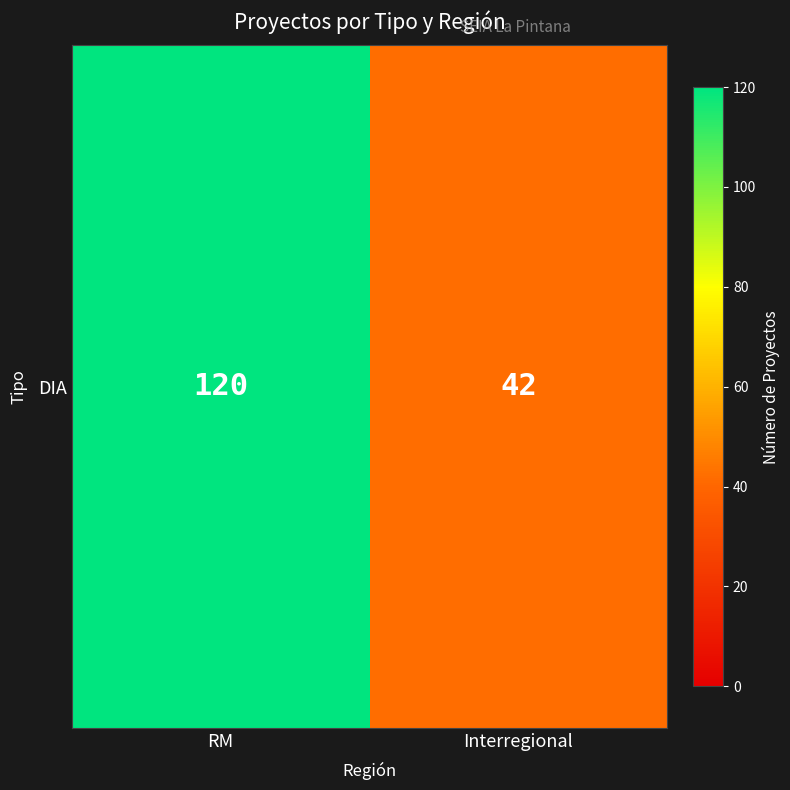

List the labels in order of value, largest first.

RM, Interregional